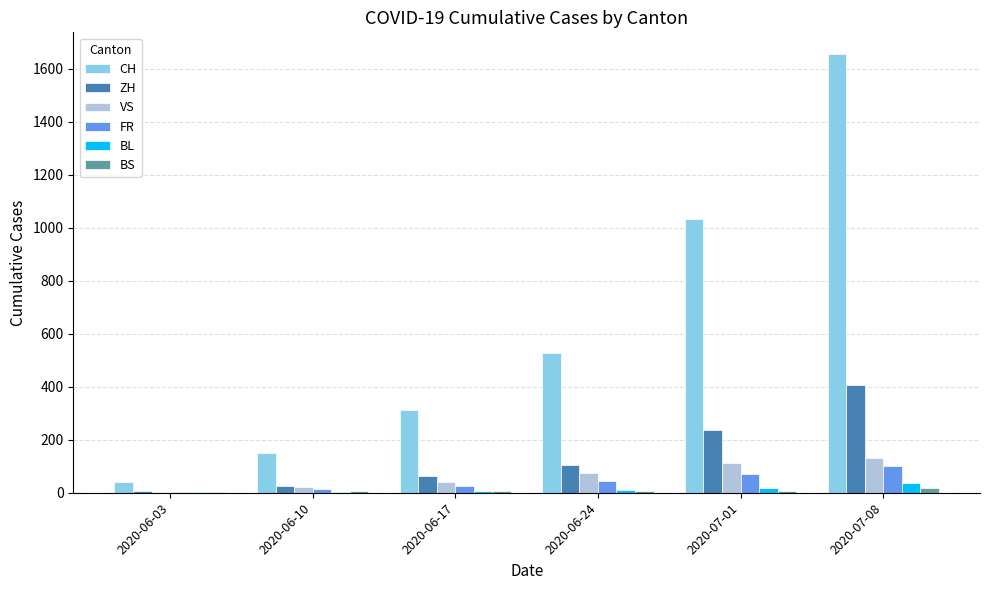

Where is CH nearest to the value 846?

2020-07-01